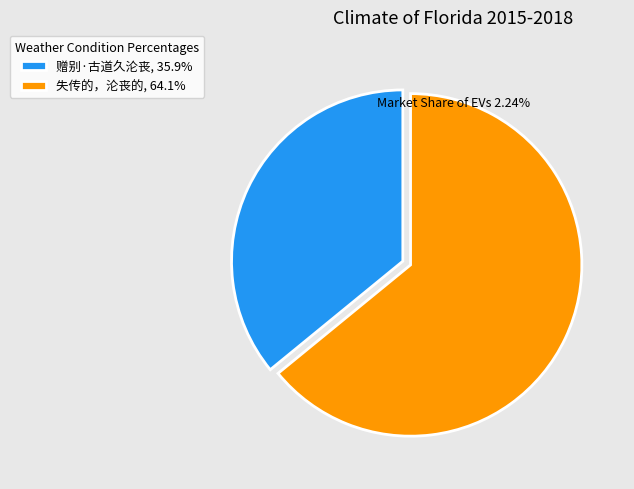

What is the largest slice in the pie chart?

失传的，沦丧的